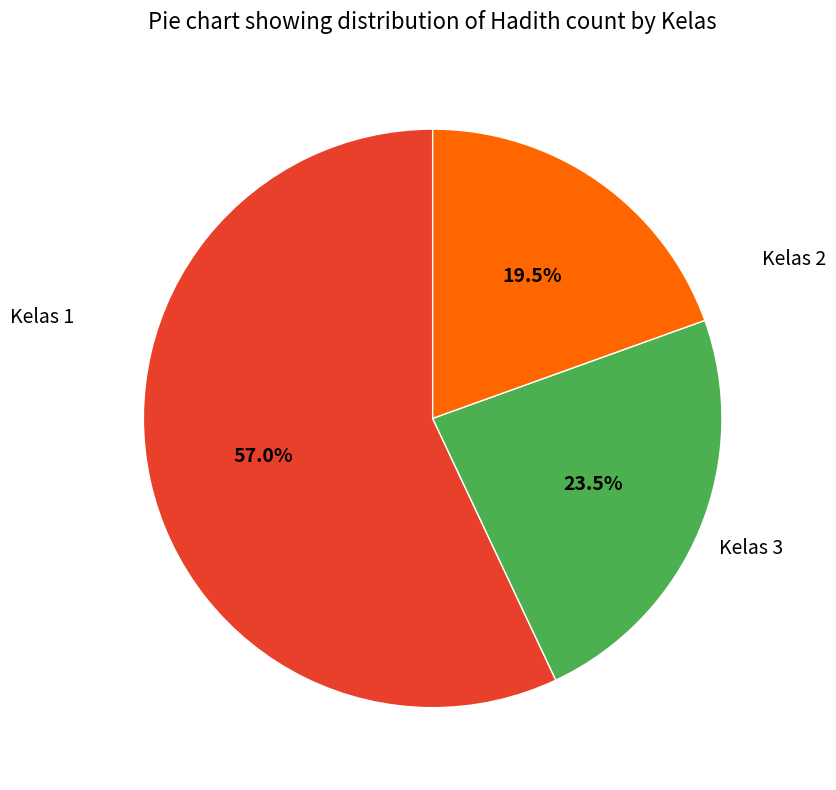

Does any single category account for the majority?

Yes